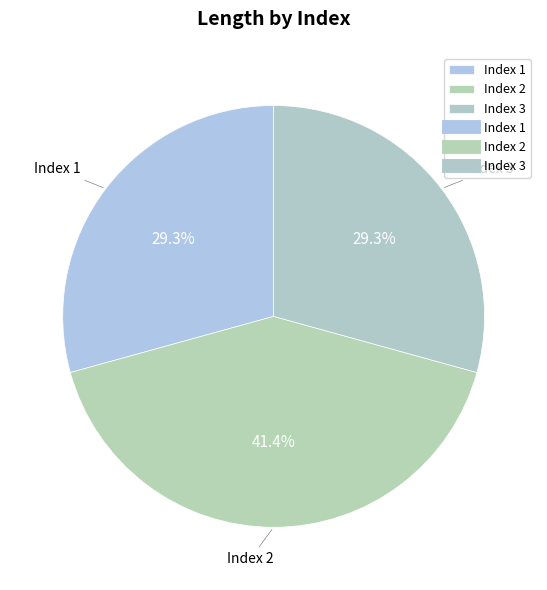

Does Index 1 represent more than half of the total?

No